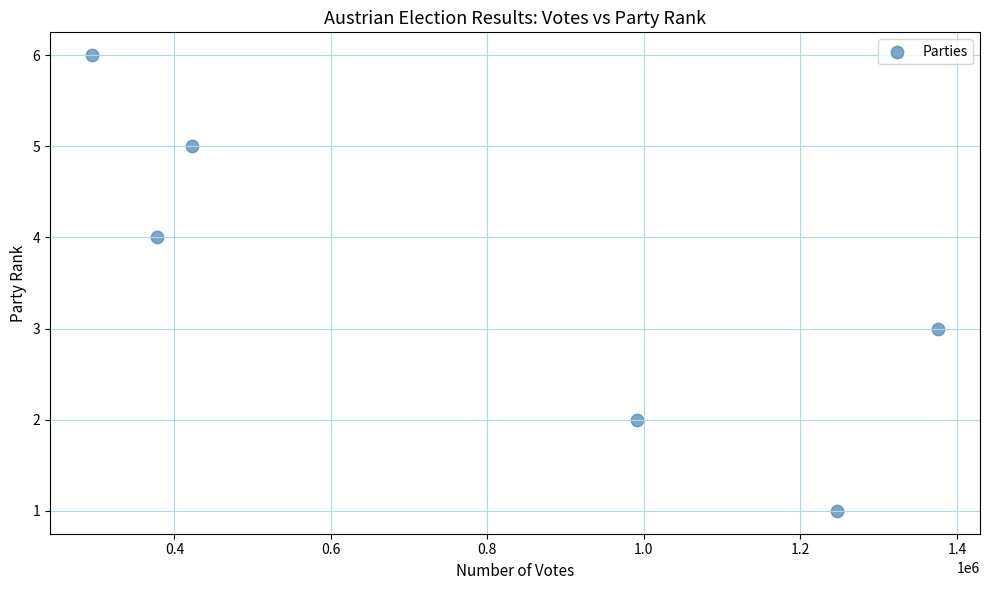

What is the average Y value?

4